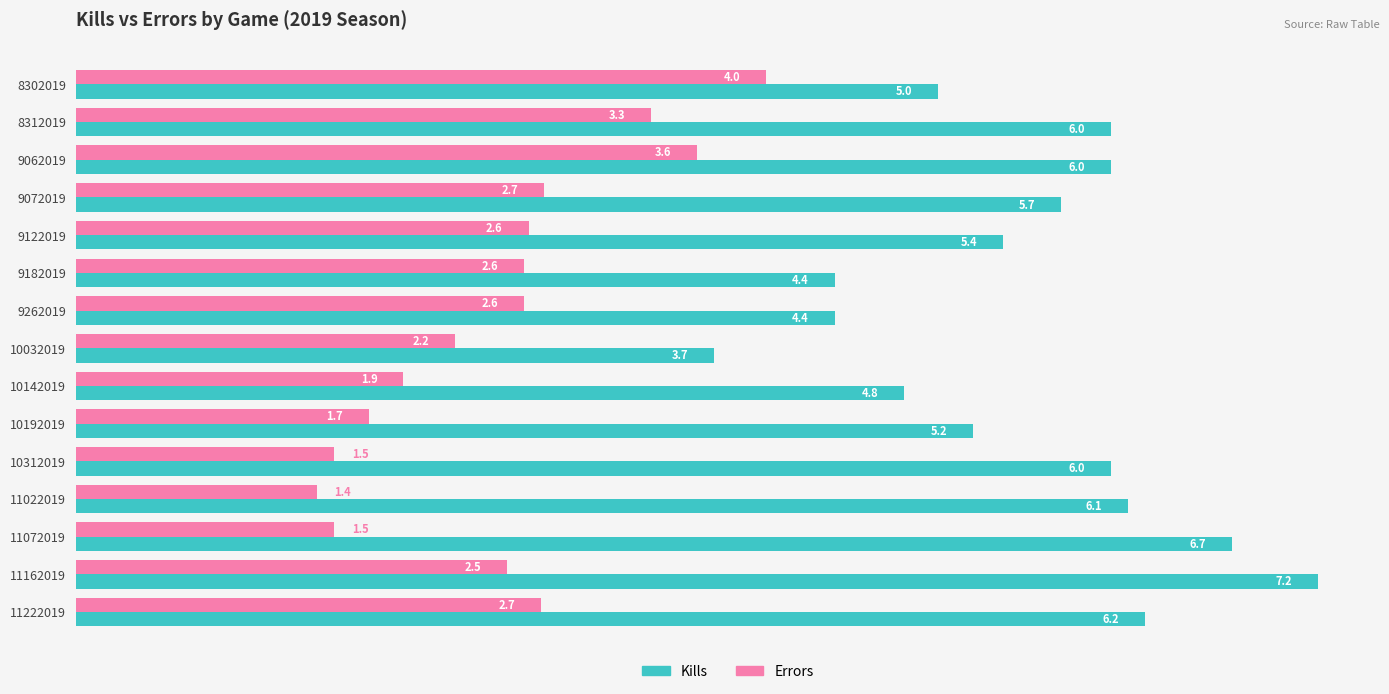

How many values in the Errors series exceed 2?

10